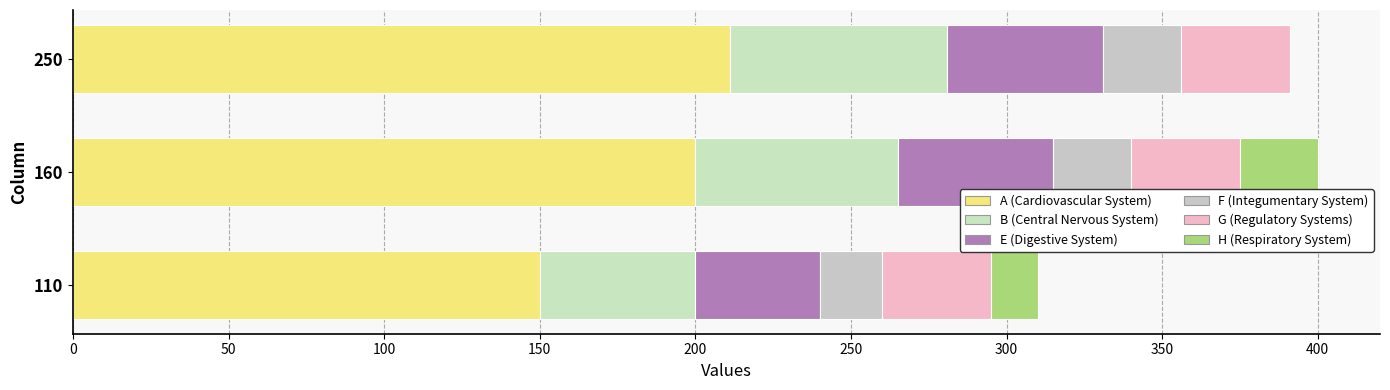

How many series are shown in this chart?

6